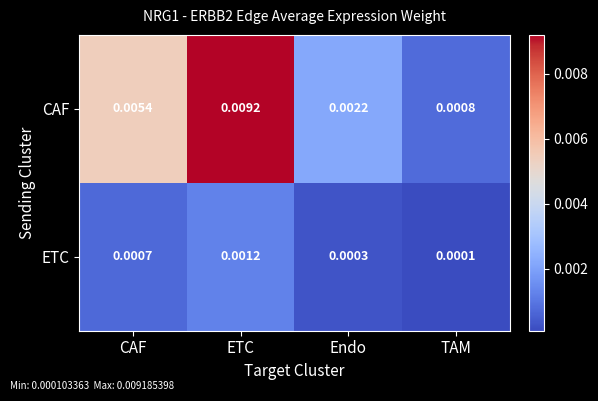

Which series has the widest spread of values?

CAF